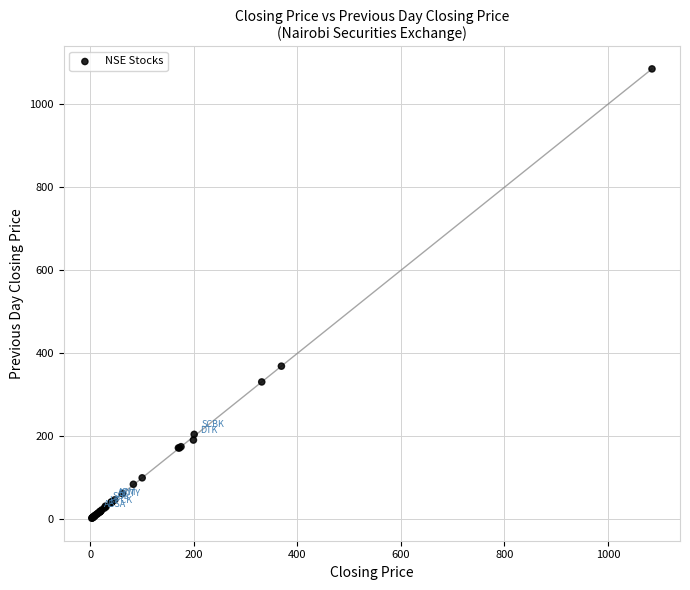

What Y value in the scatter plot is closest to 543?

369.0